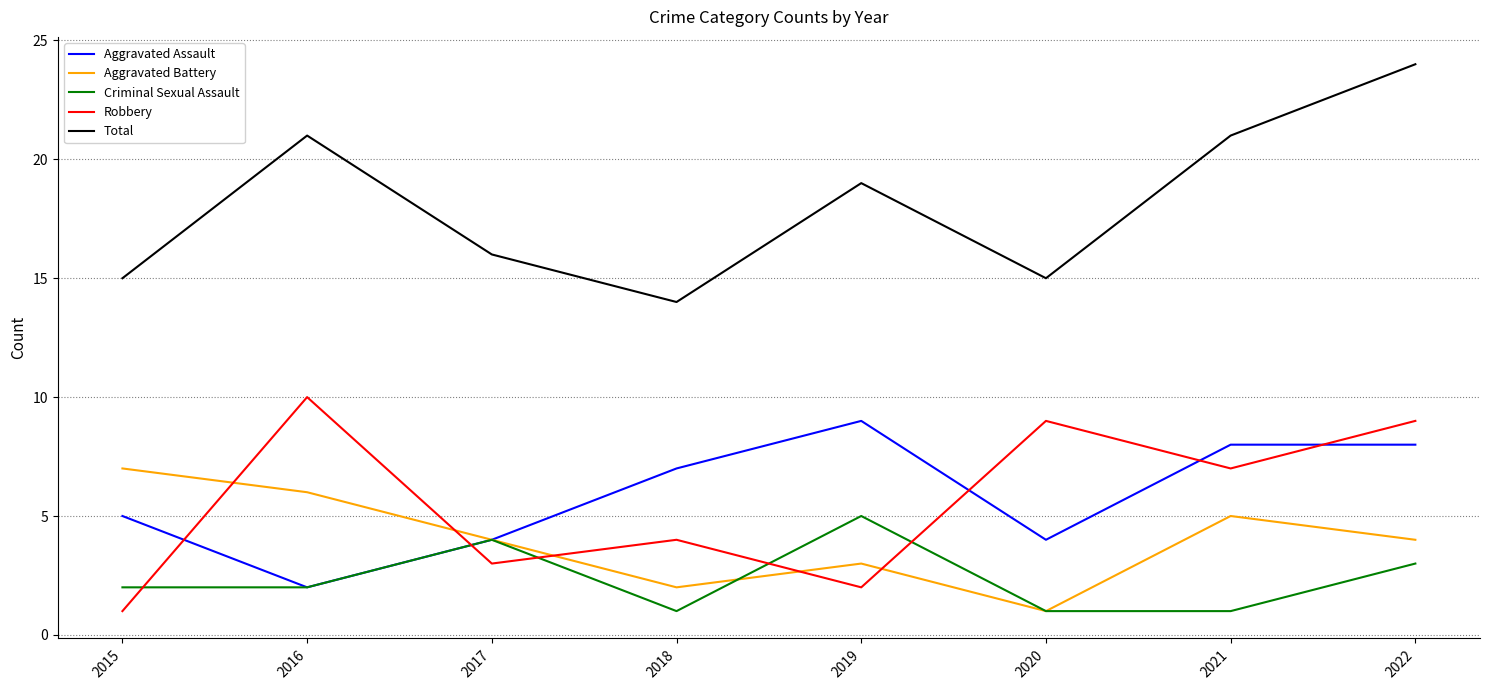

Which category has the highest value in the Robbery series?

2016